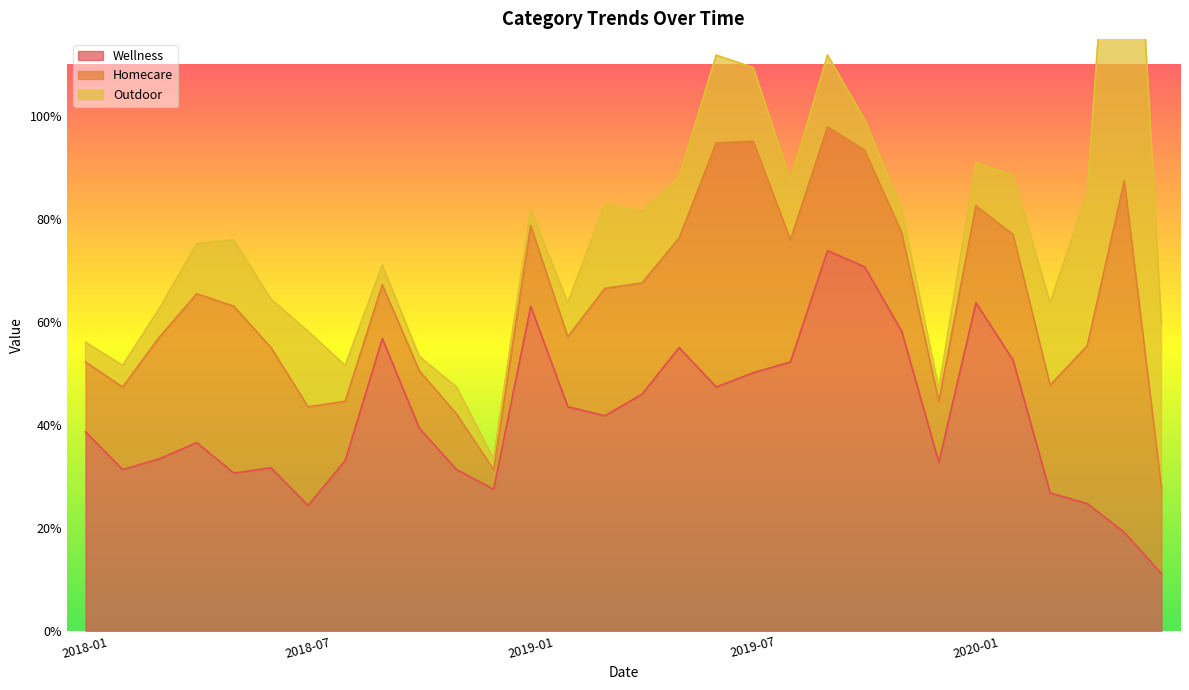

The Homecare series shows 23.3 at 2018-06. True or false?

True